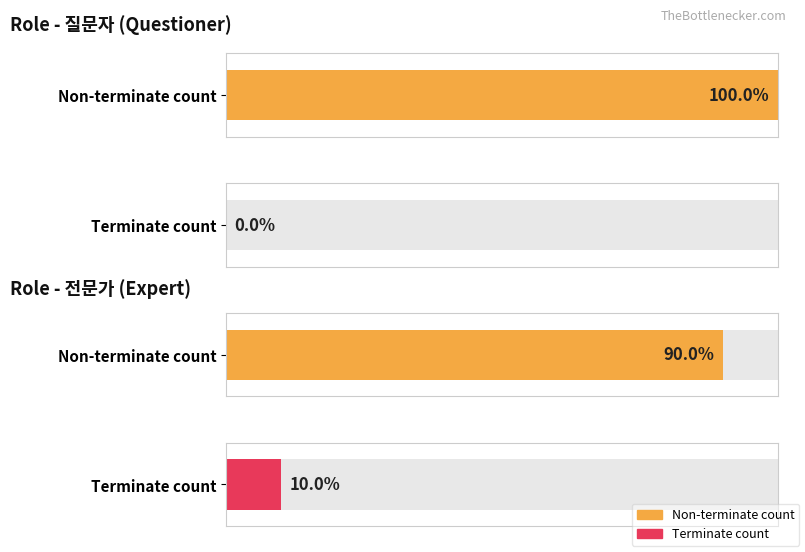

At 4, list the series in order from smallest to largest.

질문자, 전문가